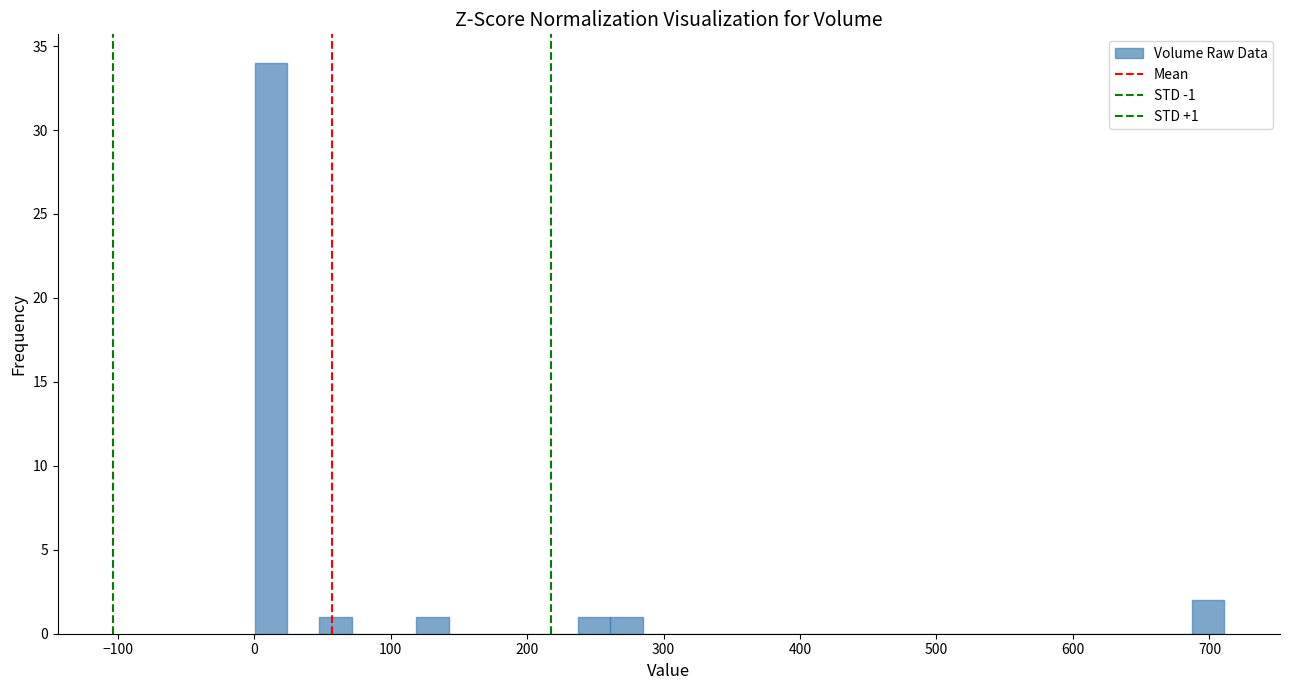

Read against the x-axis, roughly where is the centre of the tallest bar?

10